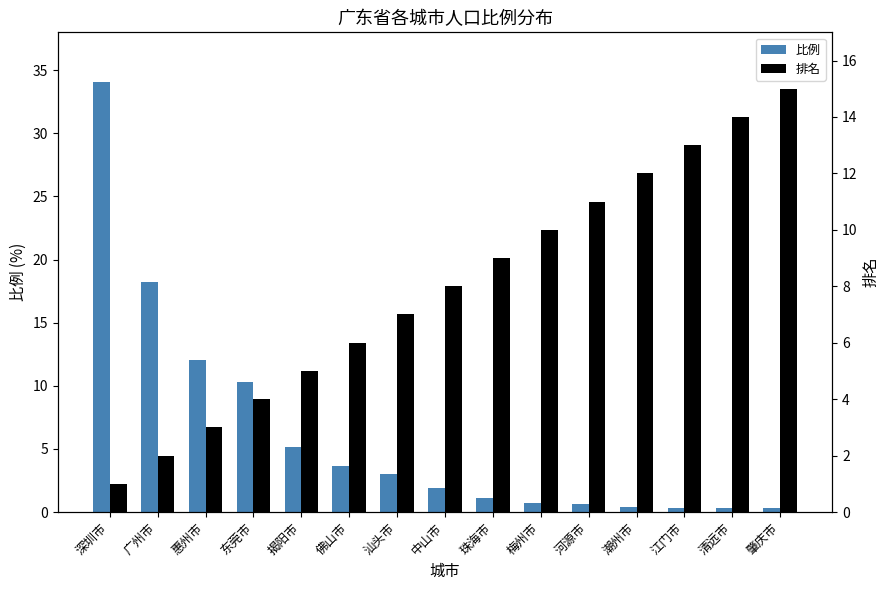

Which series changed the most between 惠州市 and 河源市?

比例